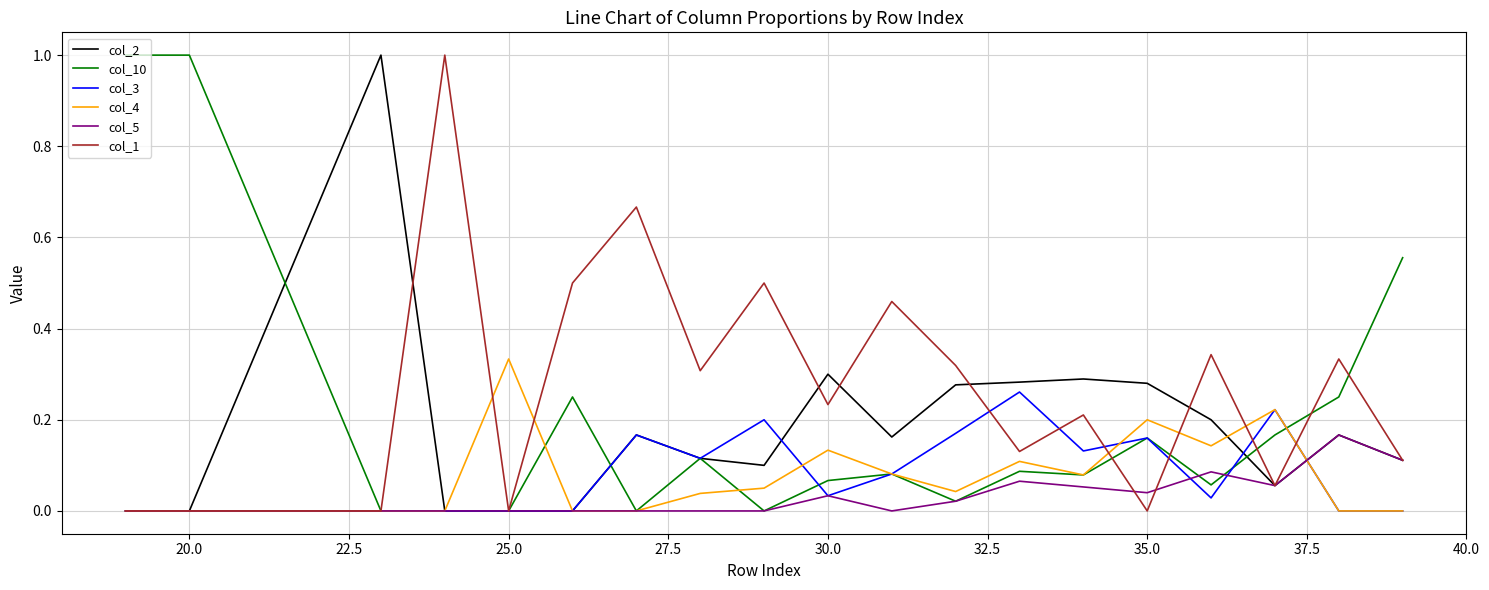

Which series has the largest total across all categories?

col_1